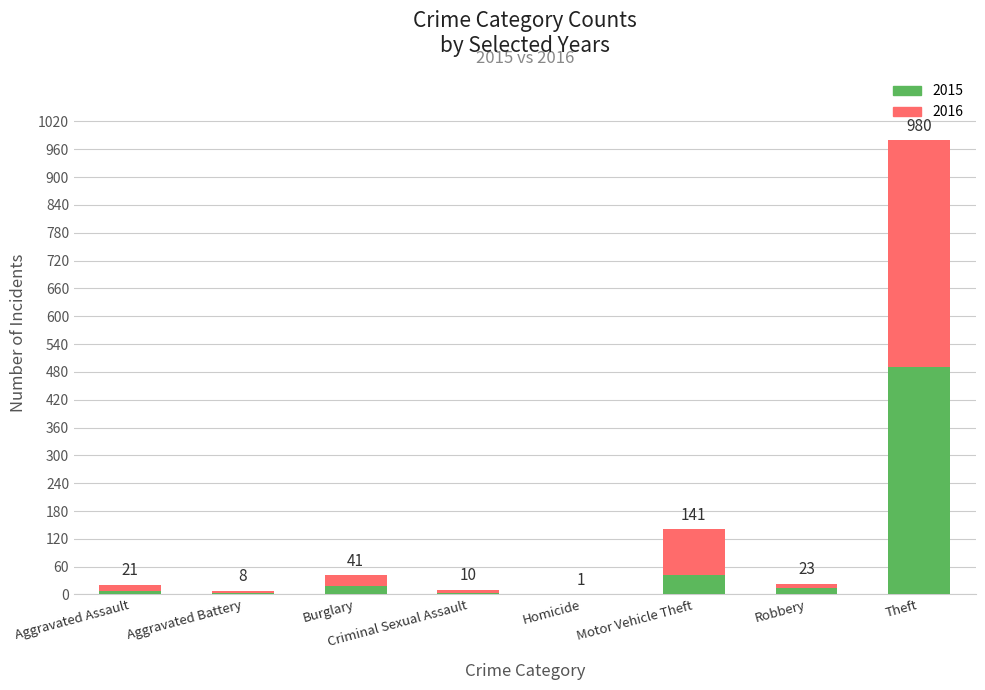

Are the bars grouped side by side (vs. stacked)?

No